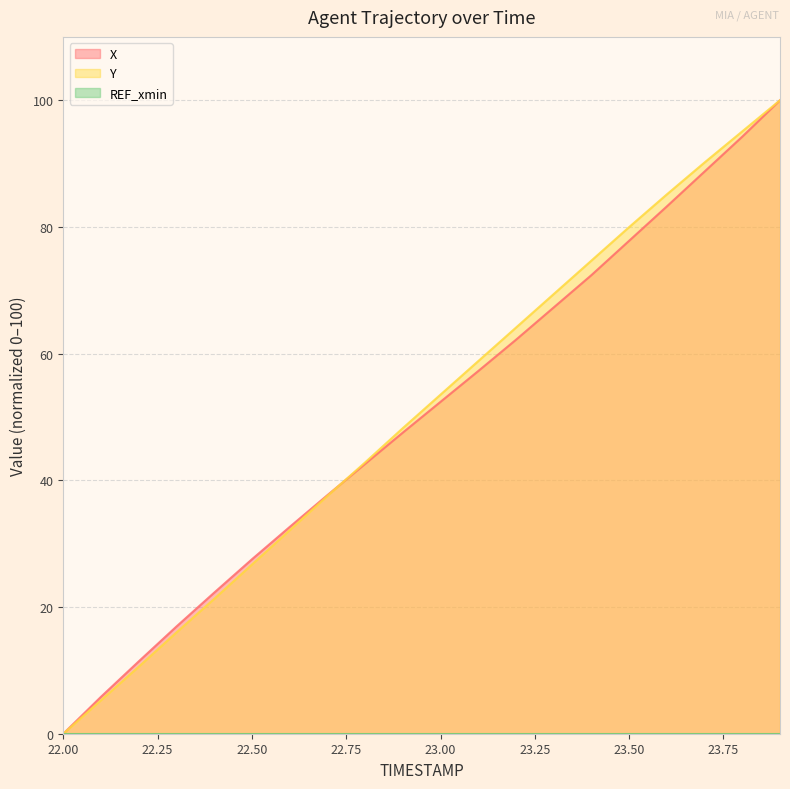

Count the number of data series in this chart.

3